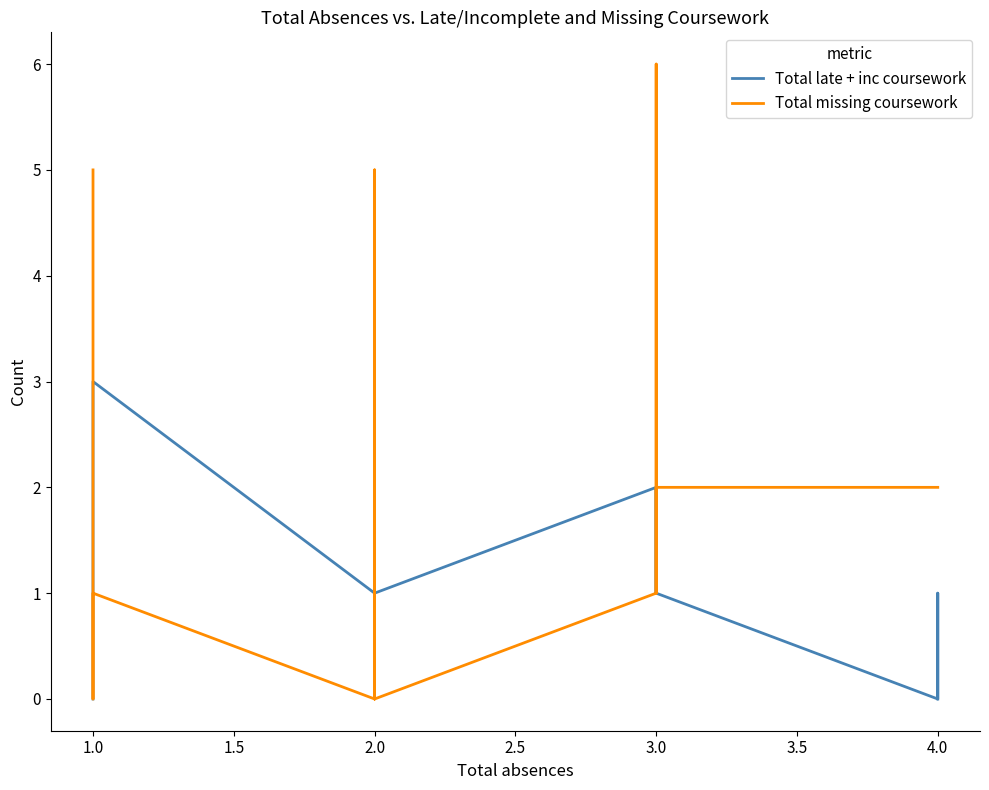

Does the chart display data point markers on the line(s)?

No